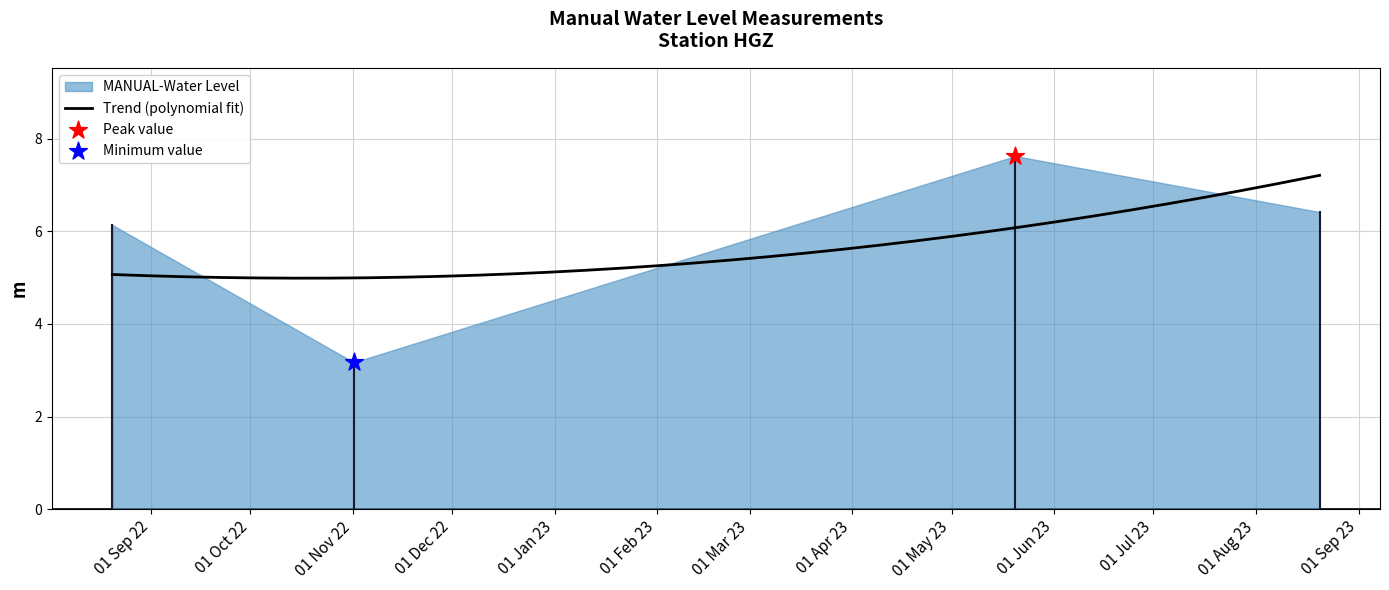

What is the change in value from 2022-08-20 06:00:00 to 2023-05-20 06:00:00?

+1.5